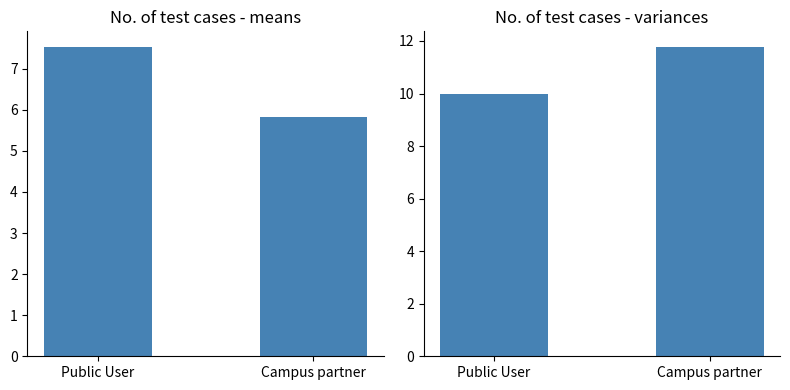

What is the difference between the No. of test cases variances values at Public User and Campus partner?

1.8